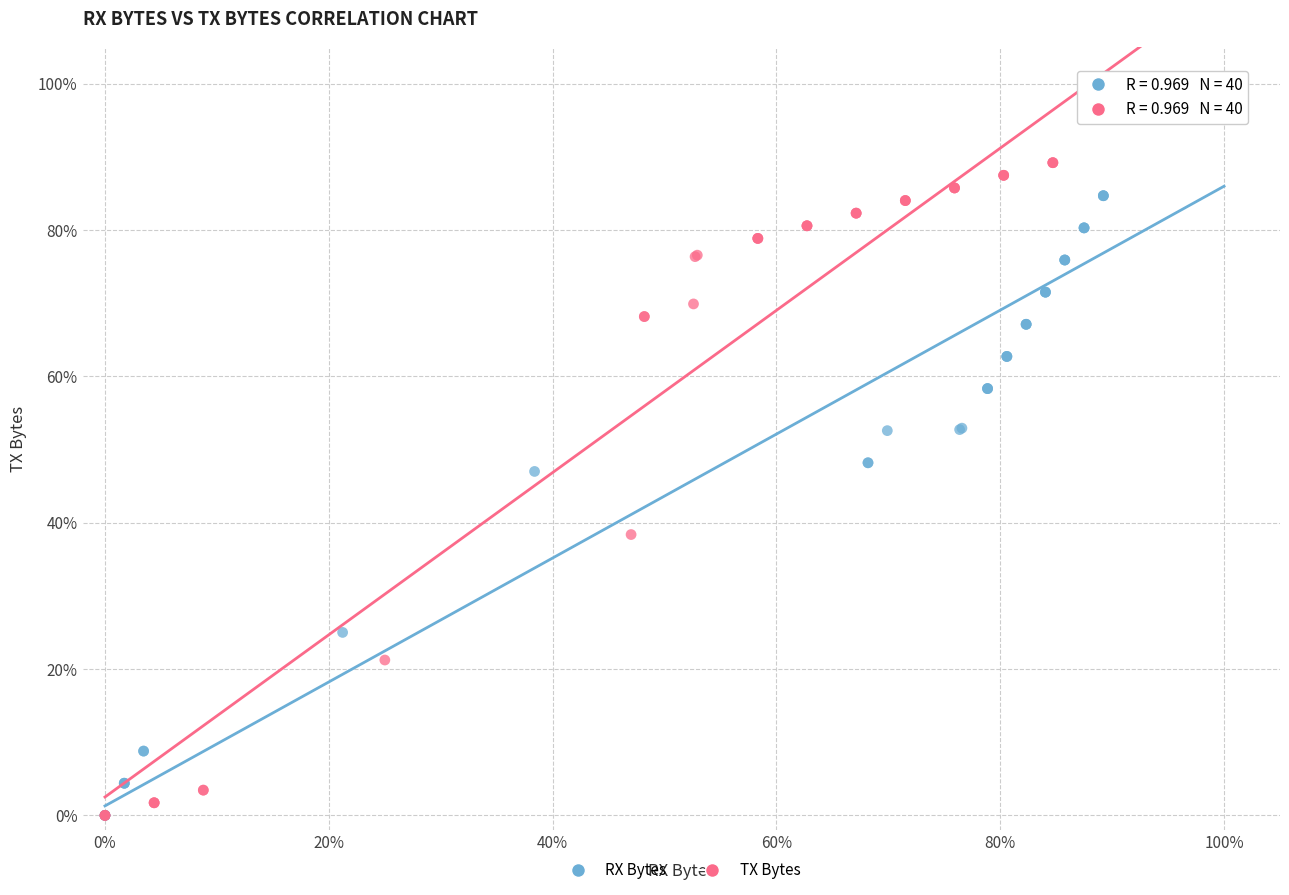

What are all the series names shown in the legend?

RX Bytes, TX Bytes